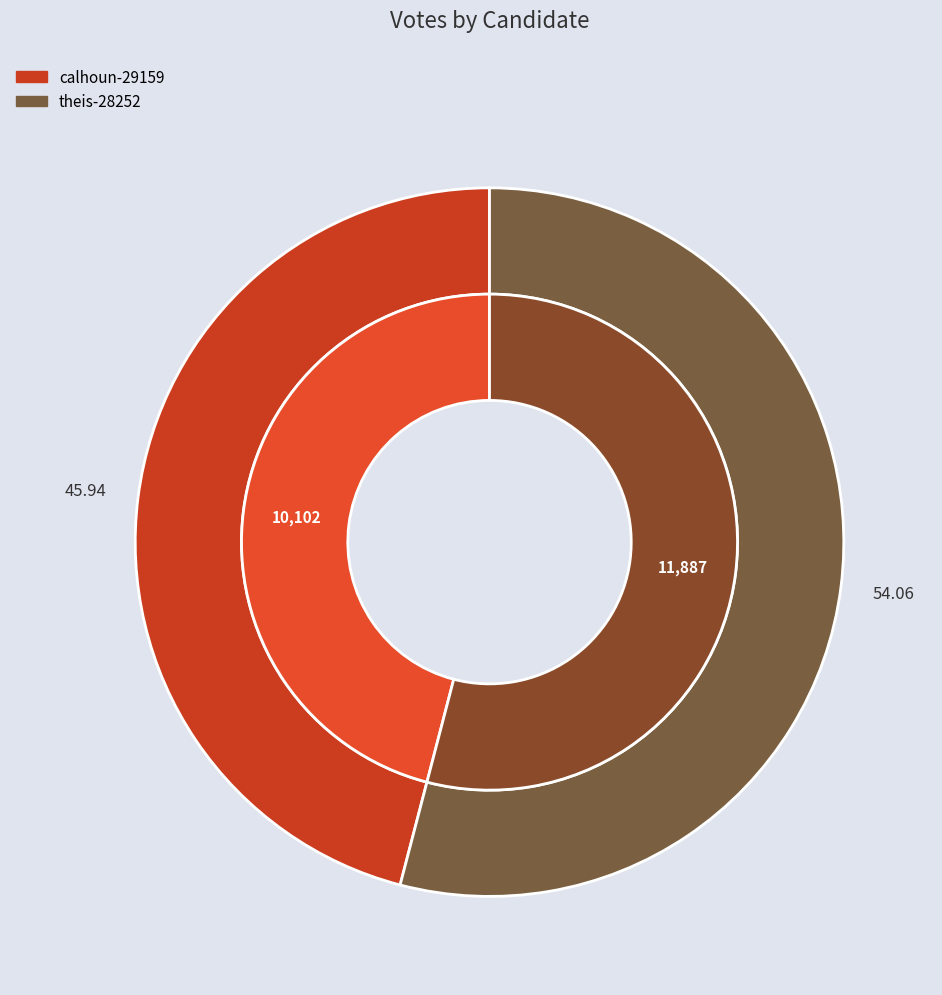

Is it true that calhoun-29159 is 33% of the pie?

False